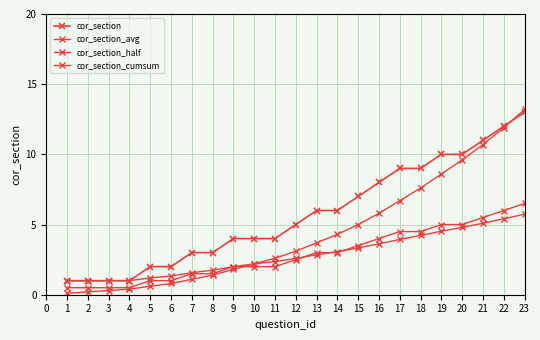

At which label does cor_section_half first exceed 2?

12